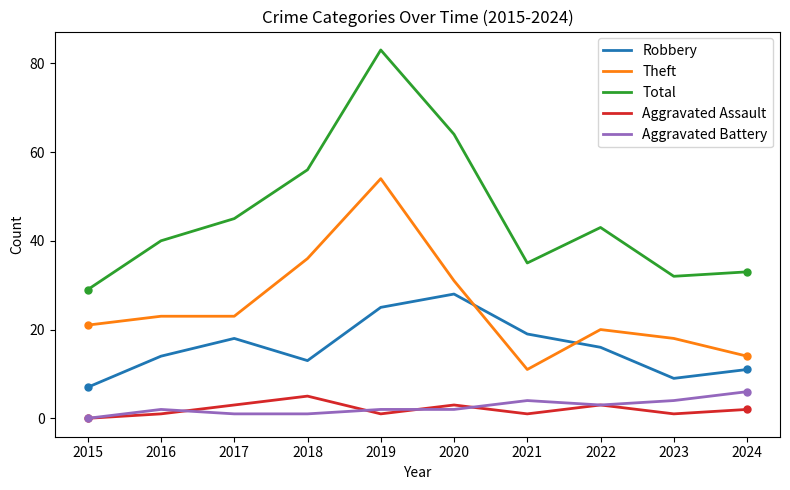

At 2019, list the series in order from smallest to largest.

Aggravated Assault, Aggravated Battery, Robbery, Theft, Total